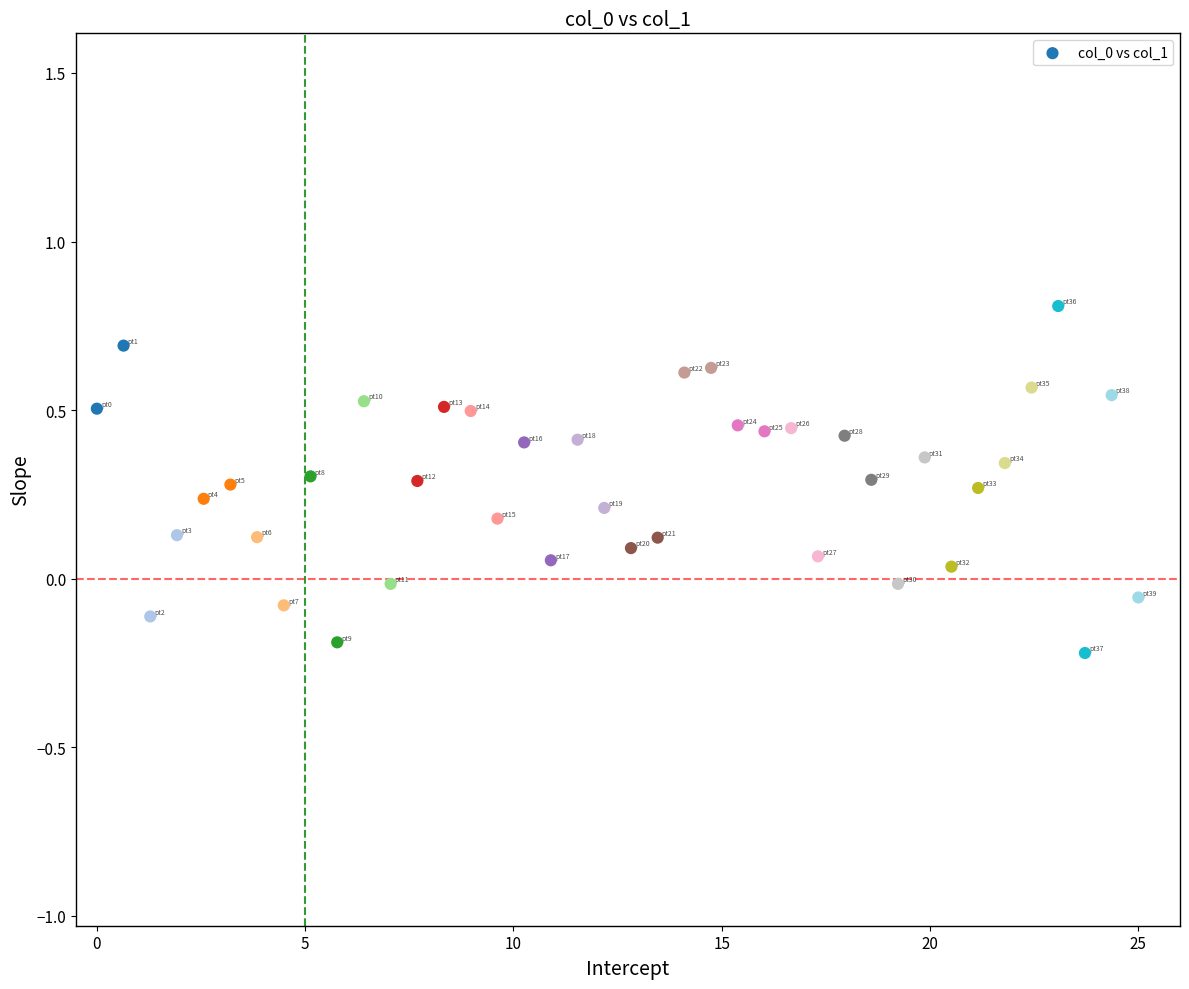

What is the range of Y values (max minus min)?

1.0